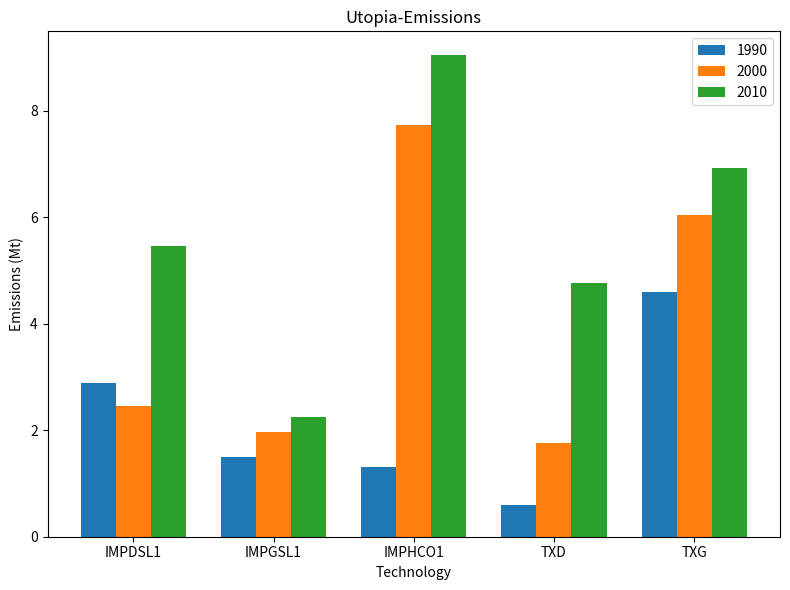

At which category does the chart reach its minimum across all series?

TXD